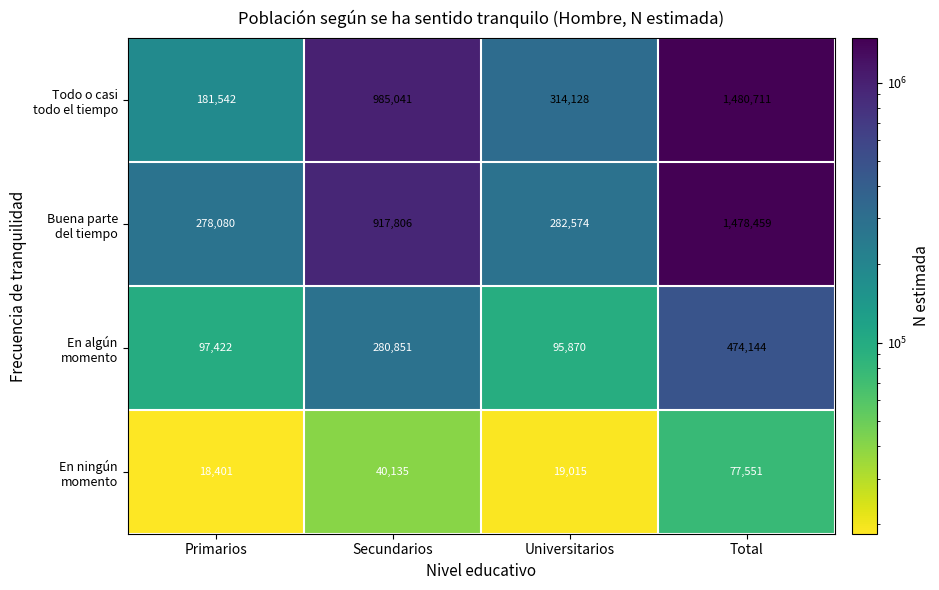

What is the total value across all series at Primarios?

575445